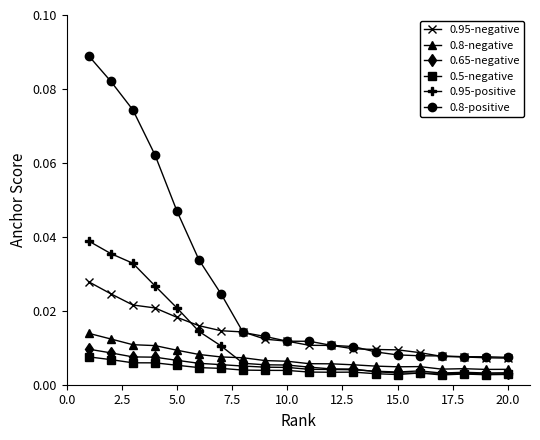

Which series has the largest range (max minus min)?

0.8-positive